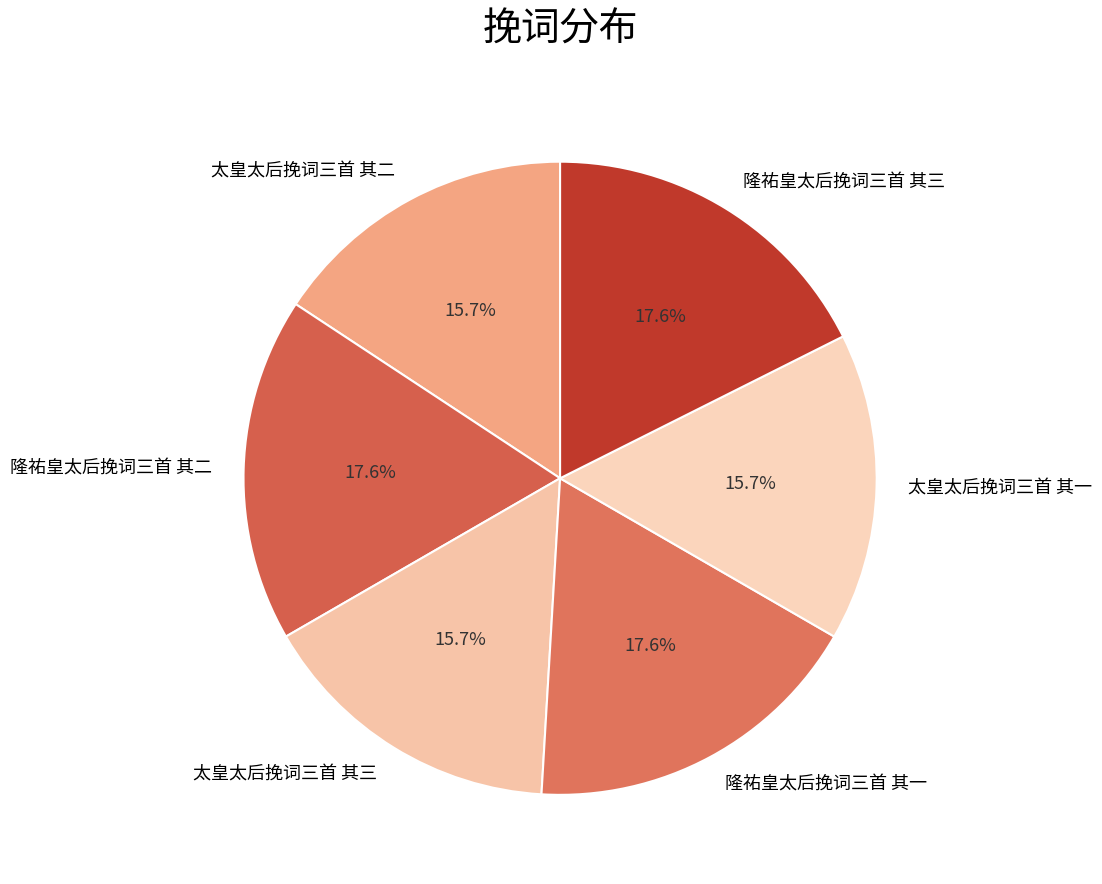

How many segments does this pie chart have?

6